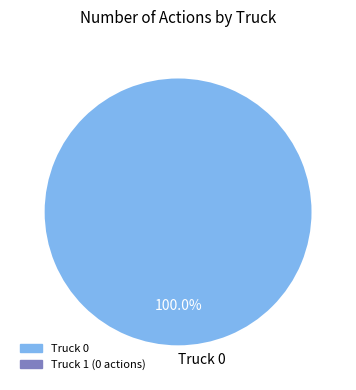

Count the number of slices in the pie.

1